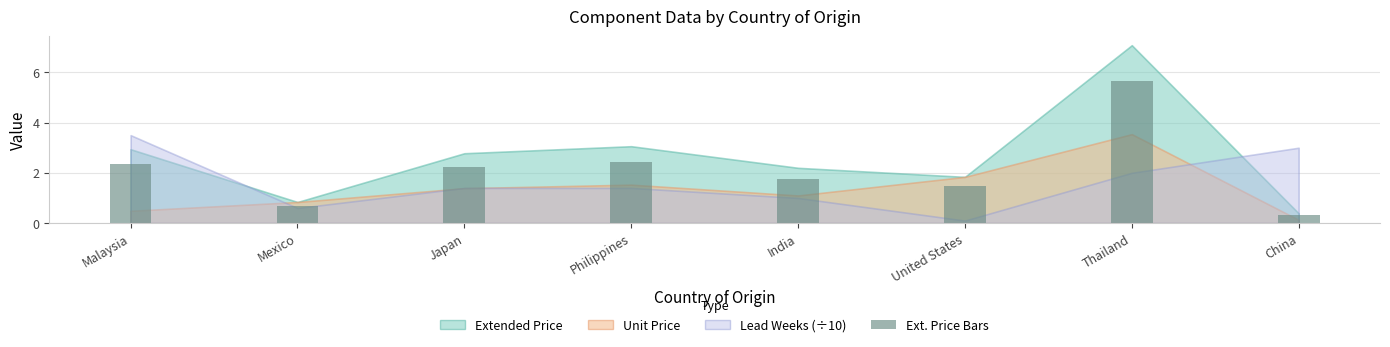

Reading left to right, extract all data points from this chart.

2.4	0.7	2.2	2.4	1.8	1.5	5.7	0.3